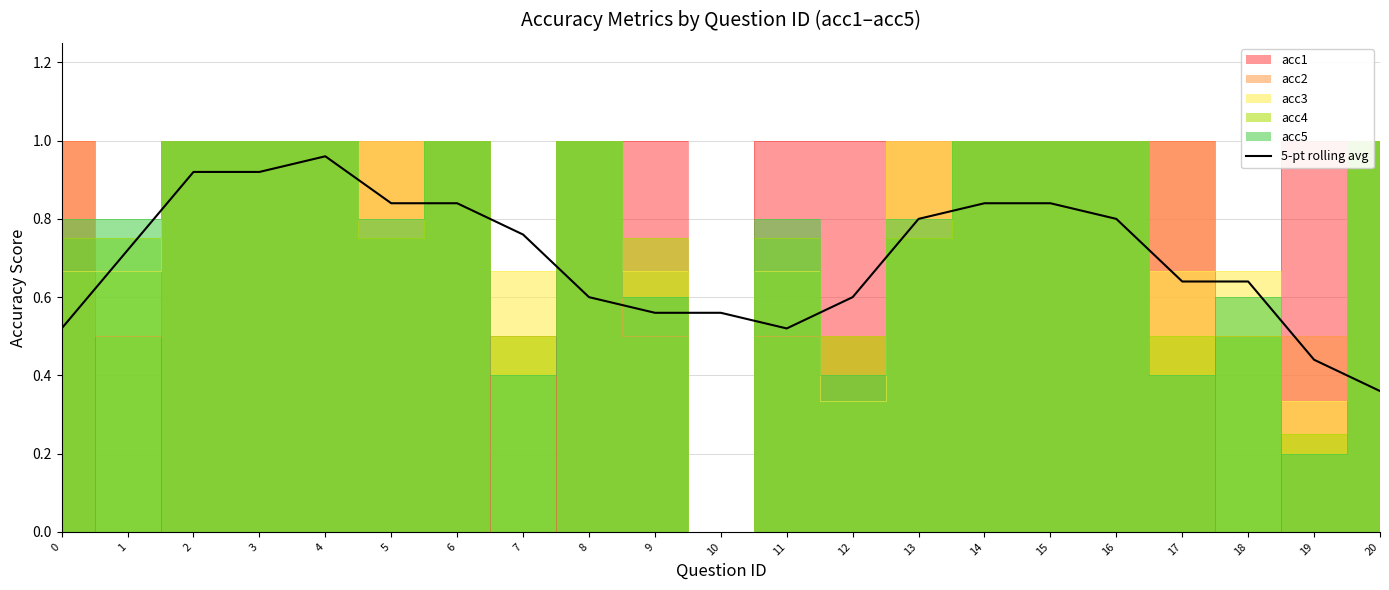

Reading right to left, extract all data points from this chart.

0.4	0.4	0.6	0.6	0.8	0.8	0.8	0.8	0.6	0.5	0.6	0.6	0.6	0.8	0.8	0.8	1.0	0.9	0.9	0.7	0.5